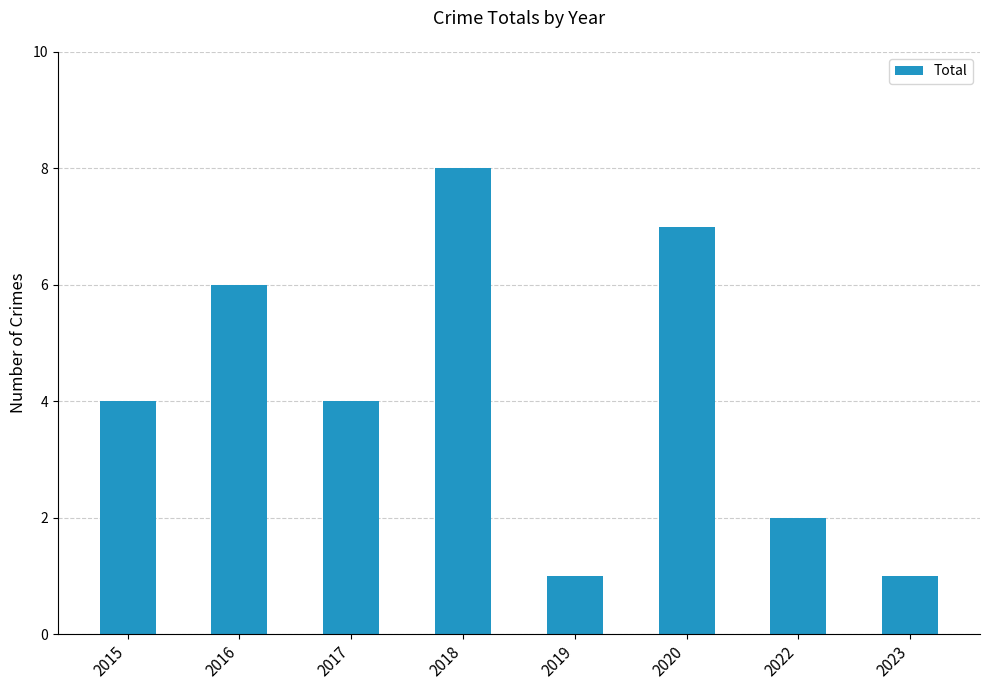

The value at 2022 is 1. True or false?

False